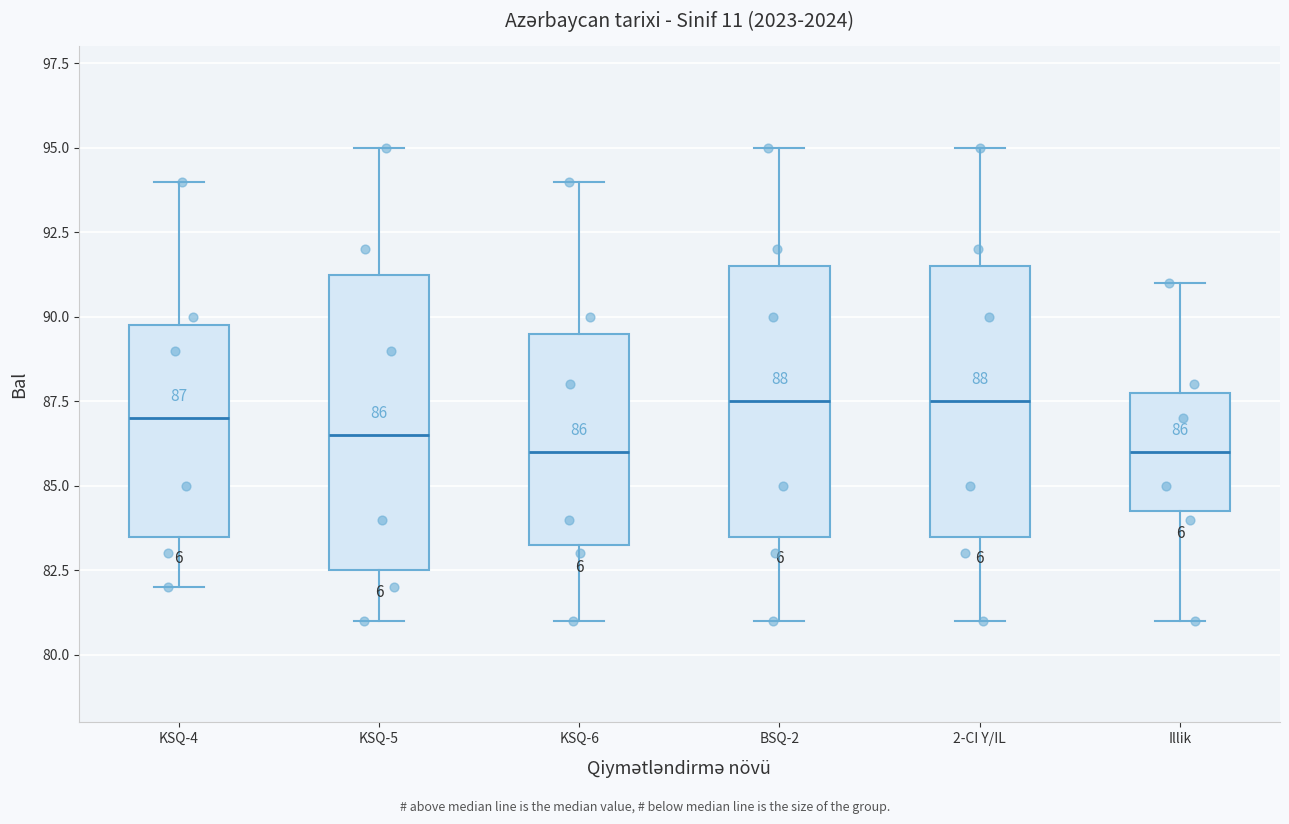

Which box is the tallest, from its lower edge to its upper edge?

KSQ-5